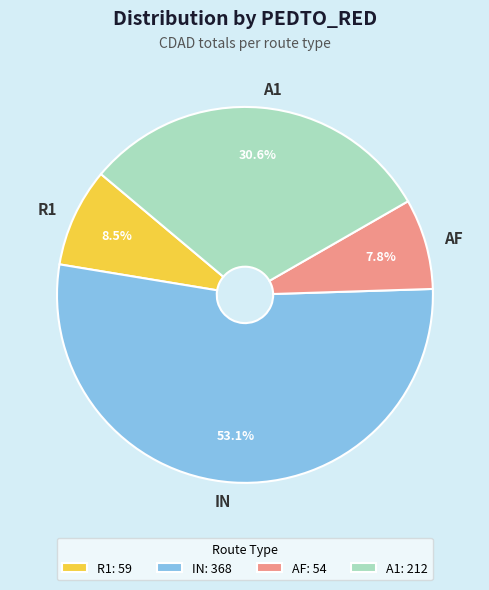

What is the largest slice in the pie chart?

IN